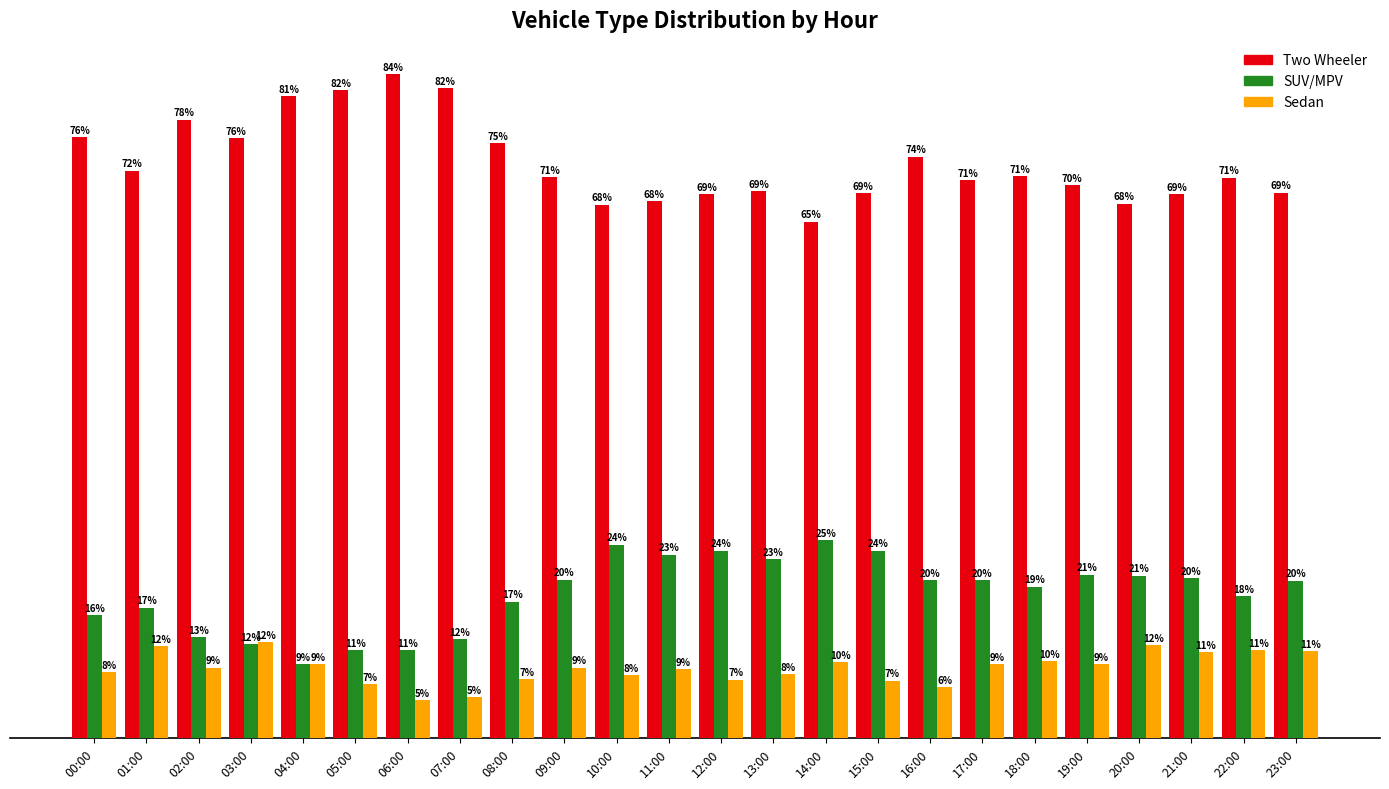

Rank the series at 23:00 from highest to lowest value.

Two Wheeler, SUV/MPV, Sedan